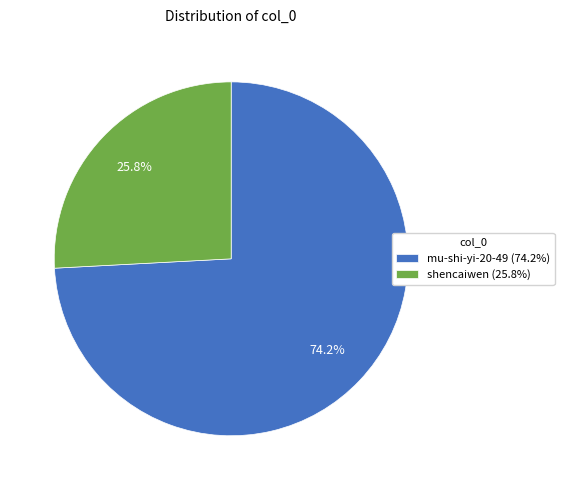

Rank the categories by value from highest to lowest.

mu-shi-yi-20-49, shencaiwen